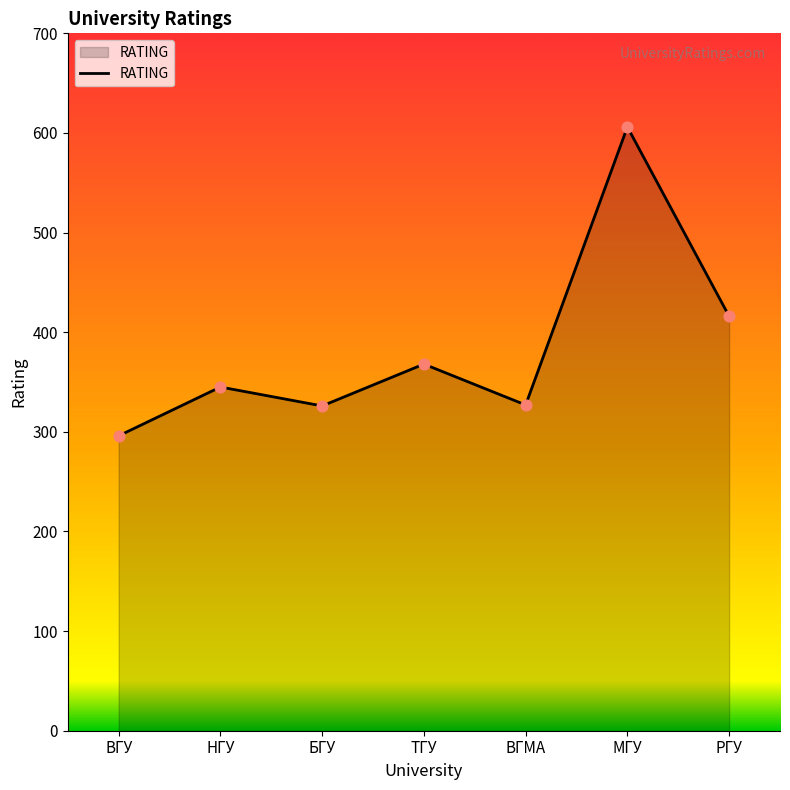

What is the ratio of the value at ВГМА to the value at ВГУ?

1.1